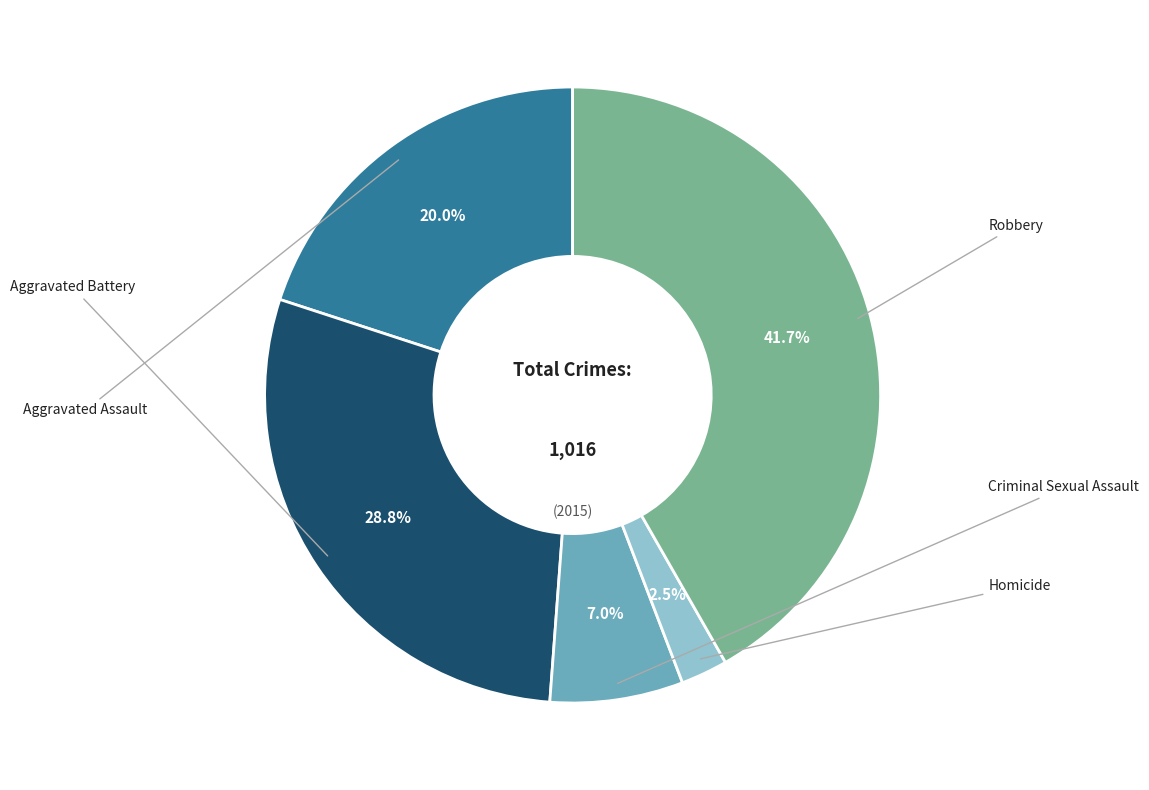

Is there any slice that represents more than half of the pie?

No